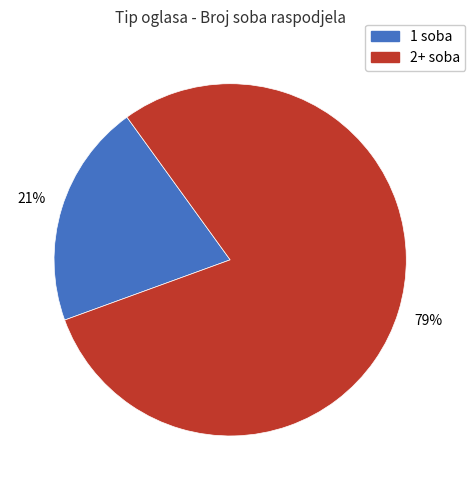

To the nearest percent, what is the average slice percentage?

50%